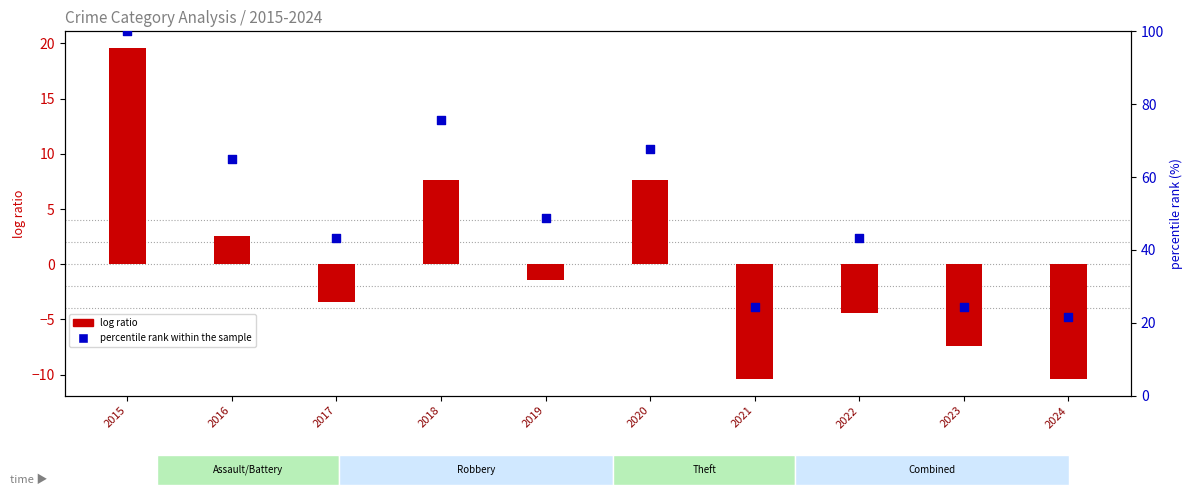

Which series has the largest total across all categories?

percentile rank within the sample